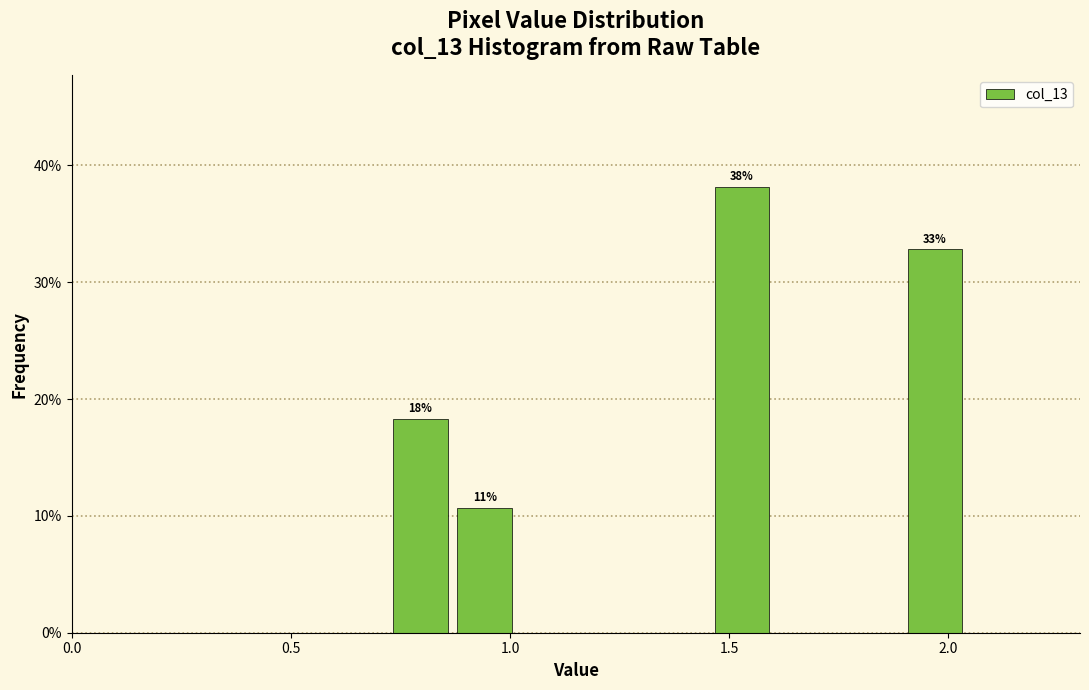

Read against the x-axis, roughly where is the centre of the tallest bar?

1.55